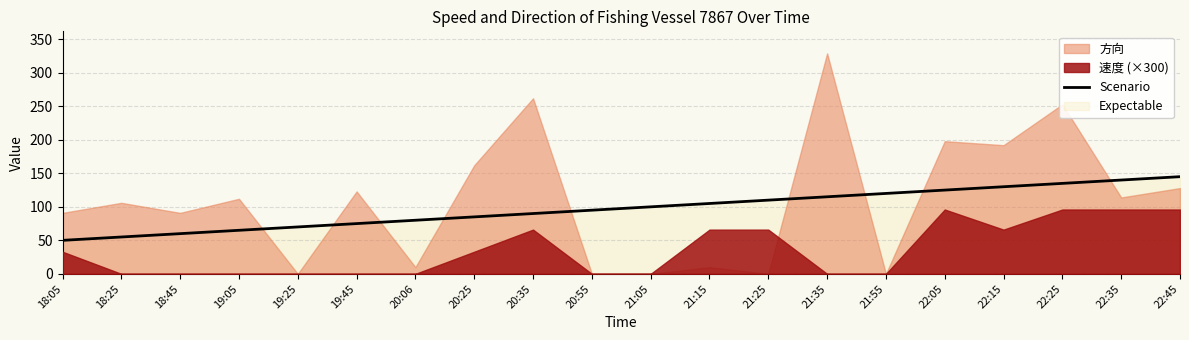

Is it true that the value at 19:45 is 123?

False